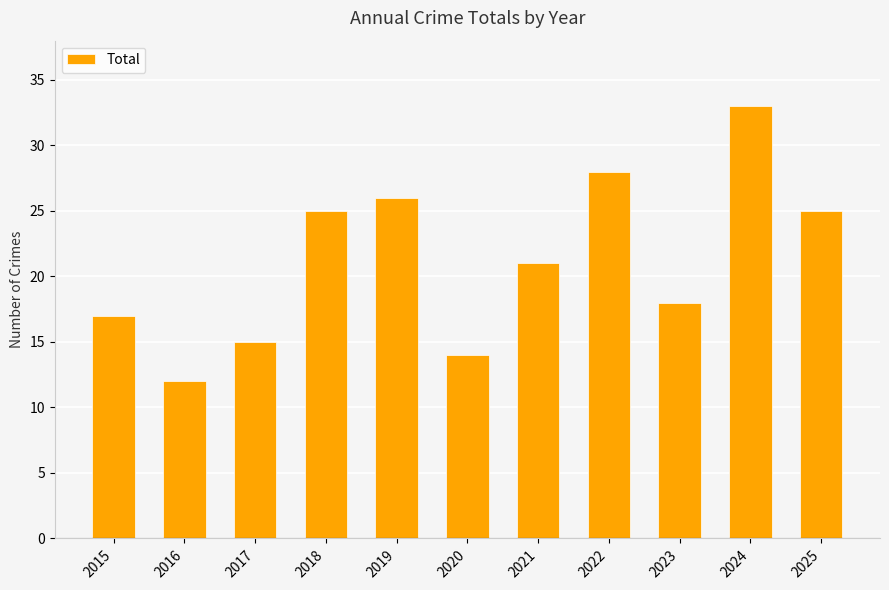

What is the ratio of the value at 2022 to the value at 2016?

2.3